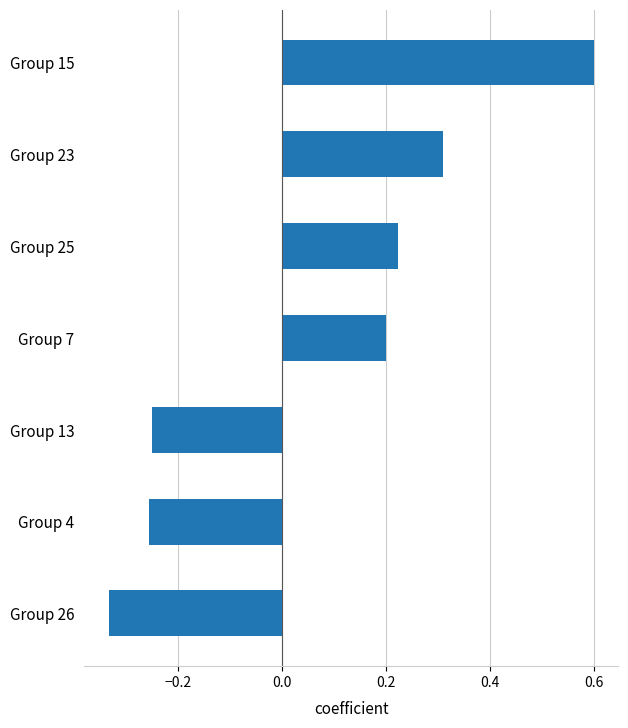

The chart shows a value of -0.1 at Group 4. True or false?

False